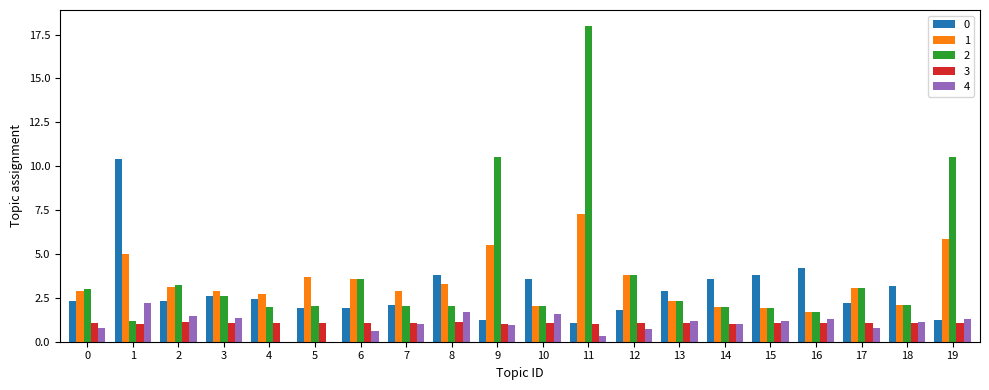

What is the maximum value for 4?

2.2